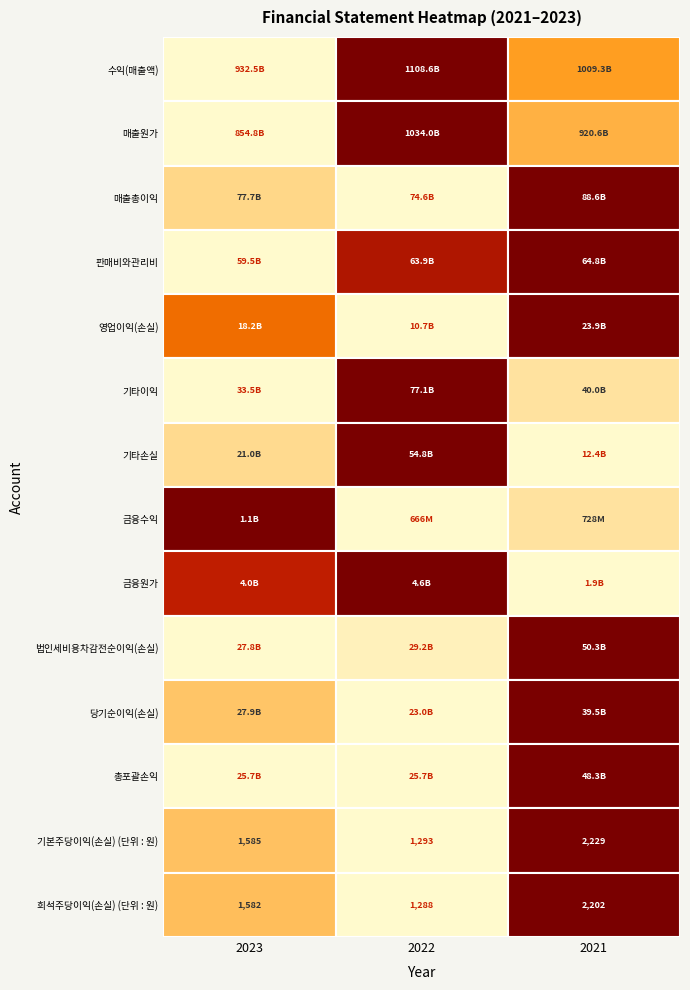

List the labels in order of 희석주당이익(손실) (단위 : 원) value, smallest first.

1, 0, 2